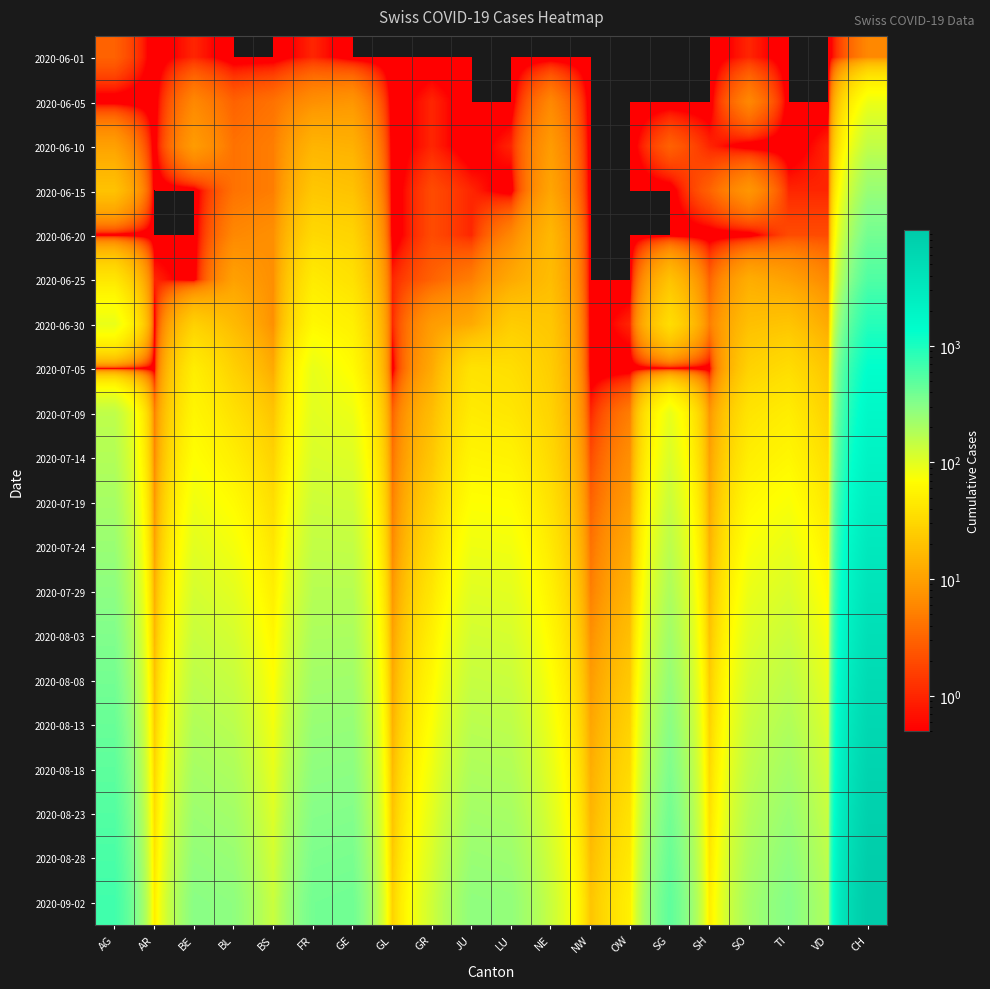

What is the total value across all series at TI?

1990